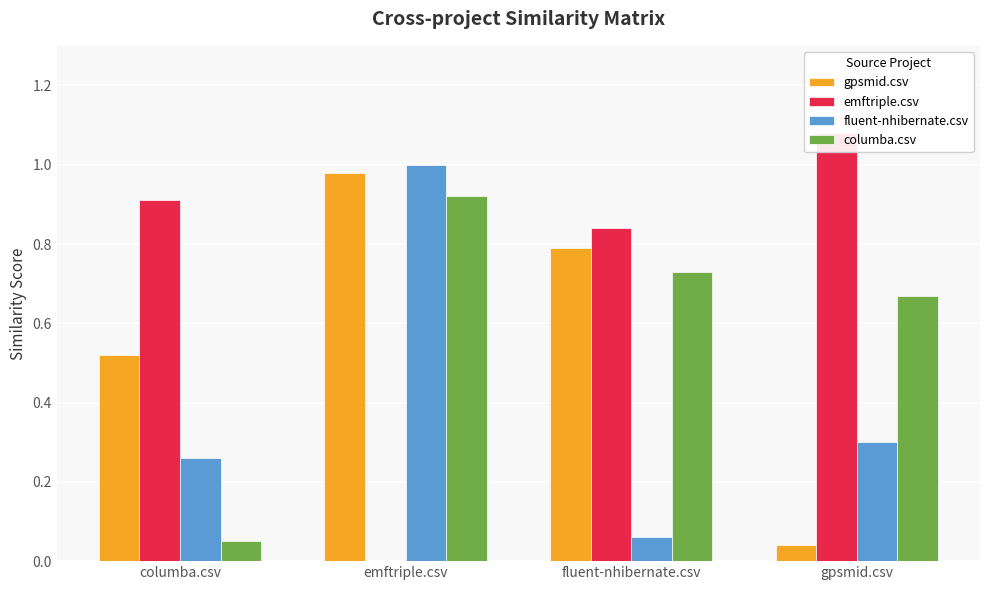

What is the label of the 2nd bar from the left?

emftriple.csv